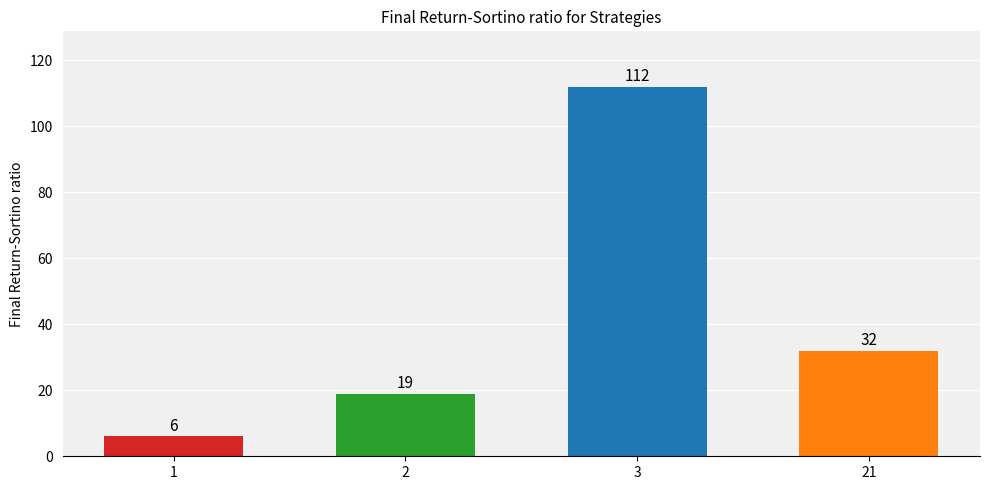

What is the change in value from 1 to 3?

+106